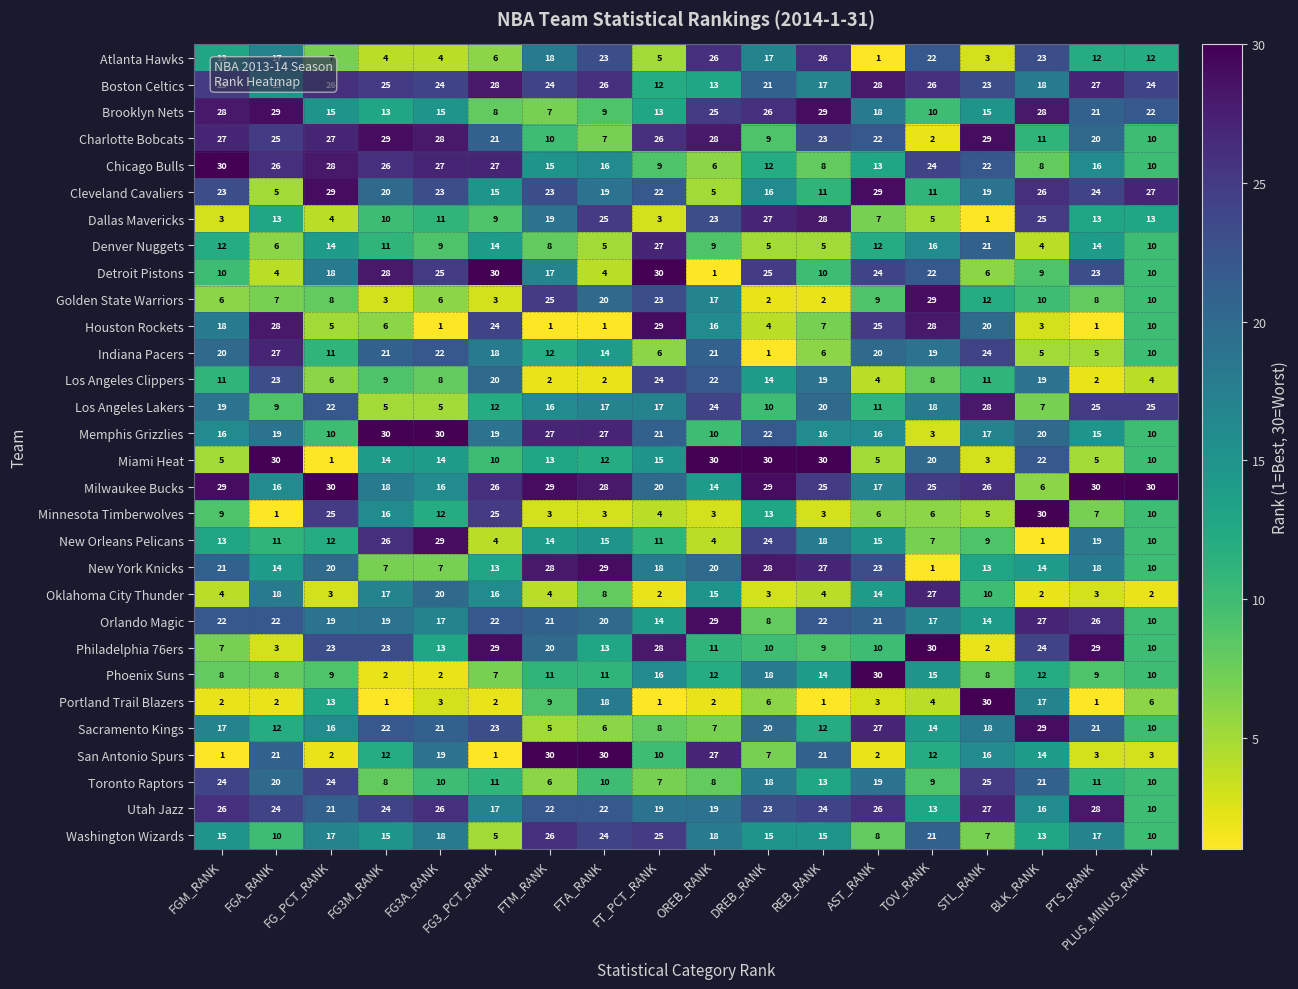

Count the number of categories in the chart.

18